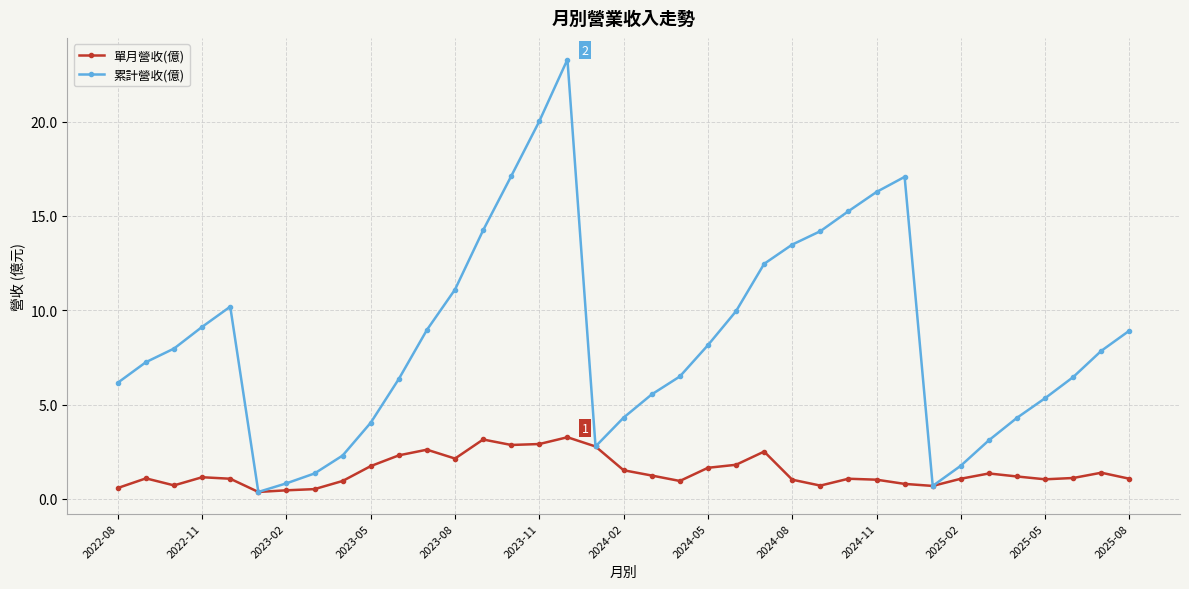

Does the chart have visible grid lines?

Yes